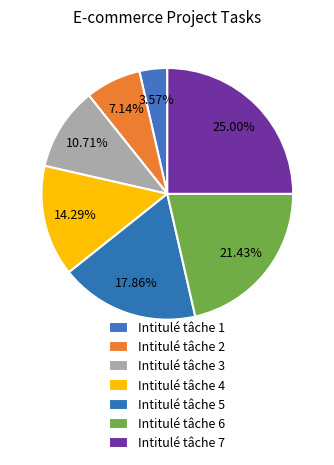

Between Intitulé tâche 7 and Intitulé tâche 4, which is larger?

Intitulé tâche 7